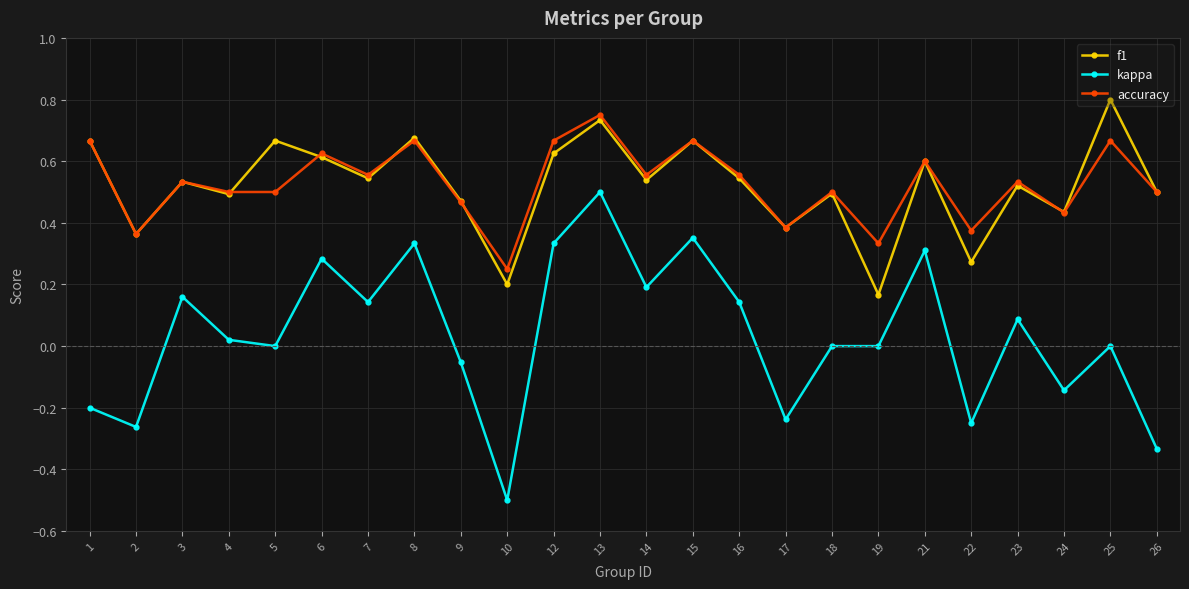

How many interior local valleys does the f1 series have?

9